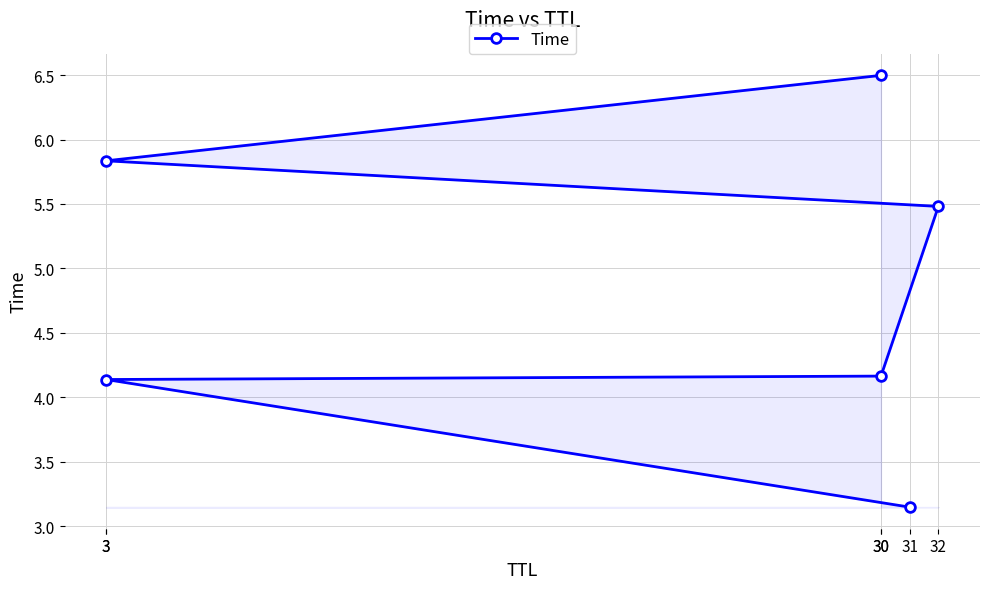

What is the smallest value displayed?

3.1